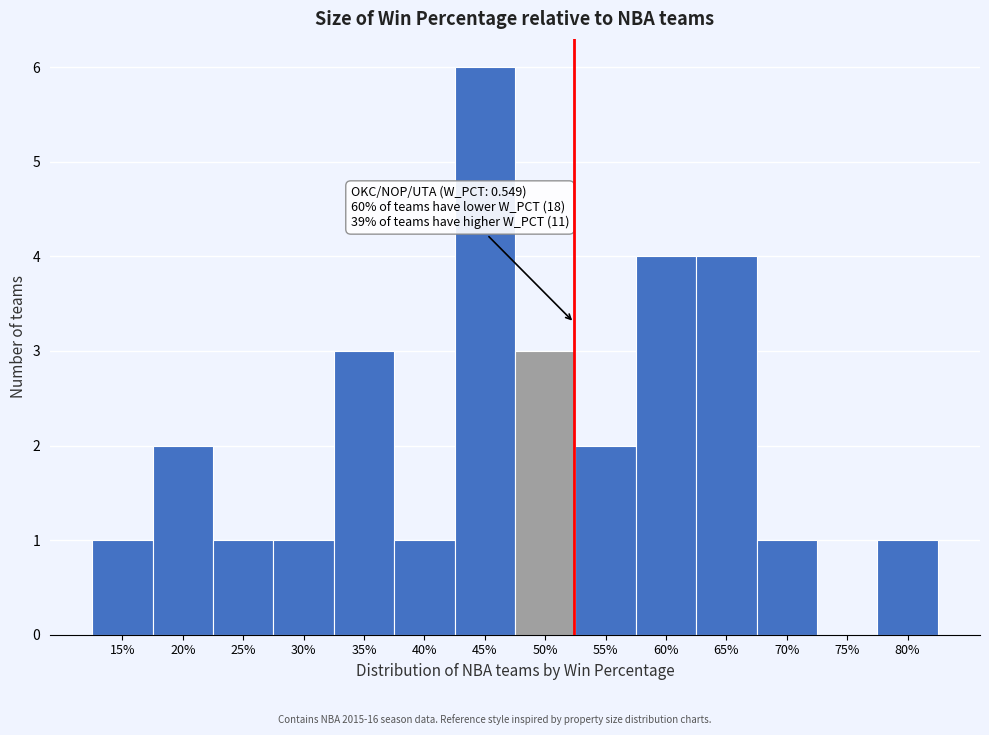

Reading left to right, list all the values displayed in this chart.

15%=1	20%=2	25%=1	30%=1	35%=3	40%=1	45%=6	50%=3	55%=2	60%=4	65%=4	70%=1	75%=0	80%=1